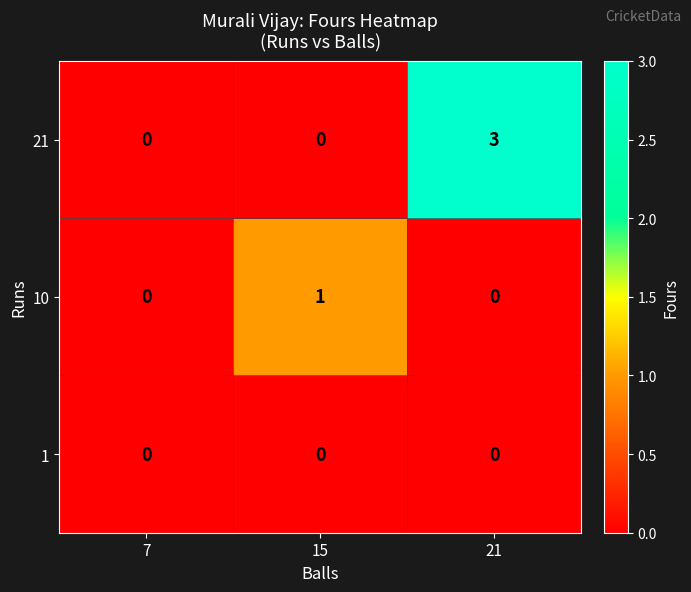

What is the total value across all series at 21?

3